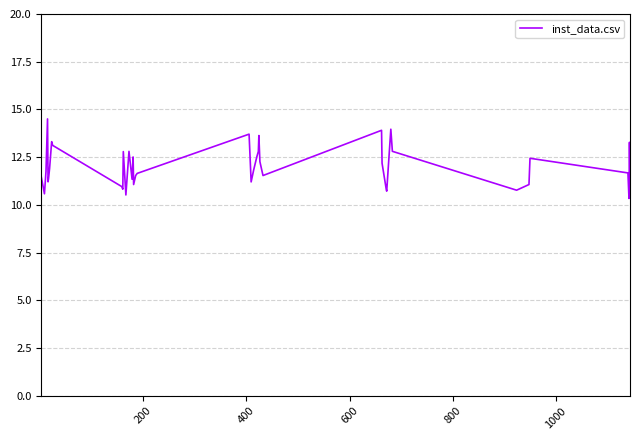

What is the greatest value displayed?

14.5